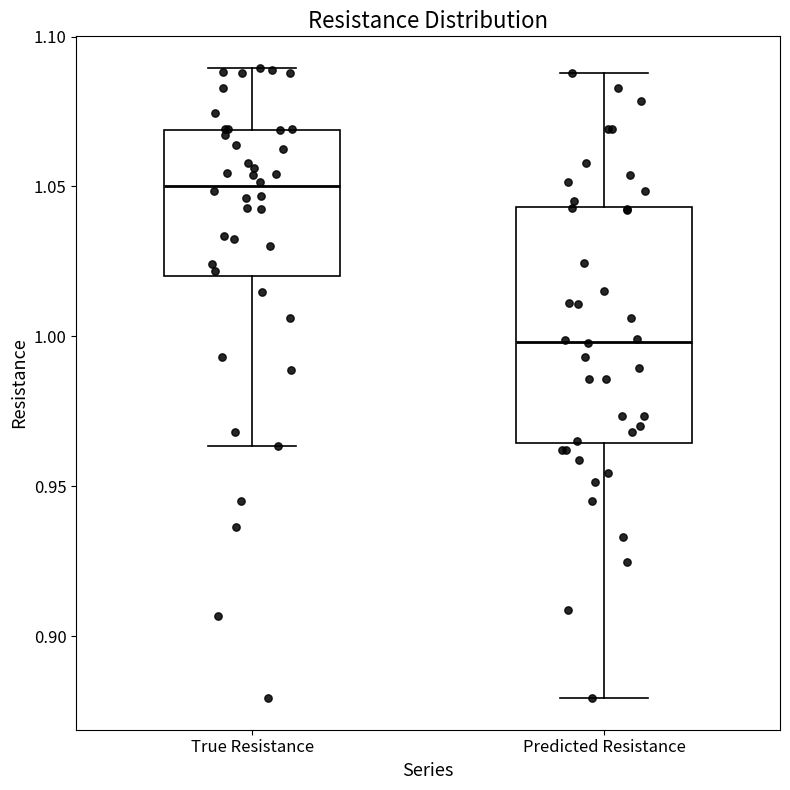

Where is the upper edge of the box for True Resistance on the y-axis? The values are not printed on the chart, so give them approximately, as read against the axis.

1.070